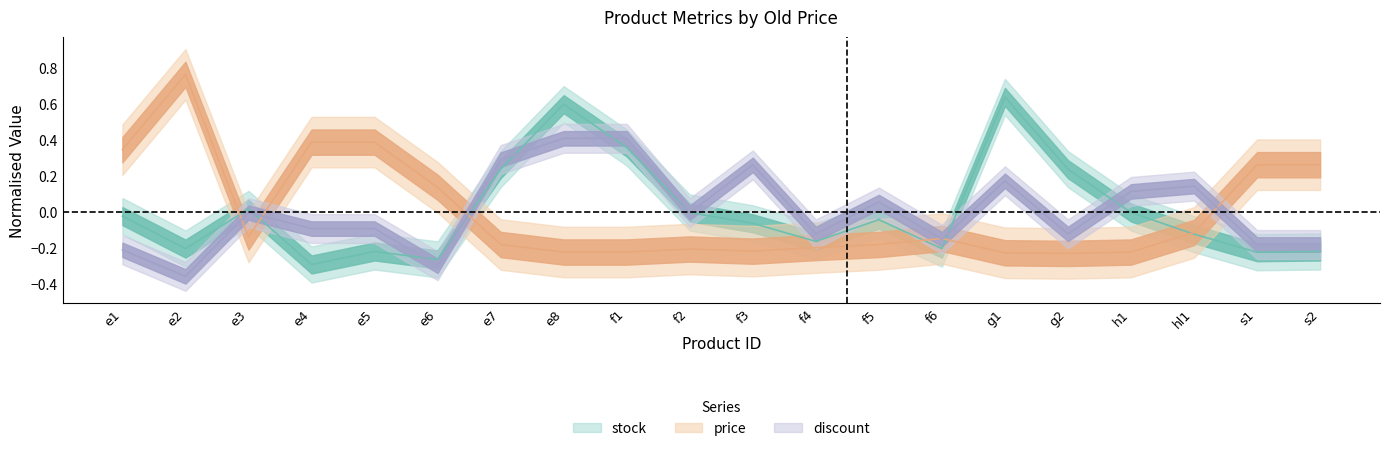

Which series has the largest range (max minus min)?

price